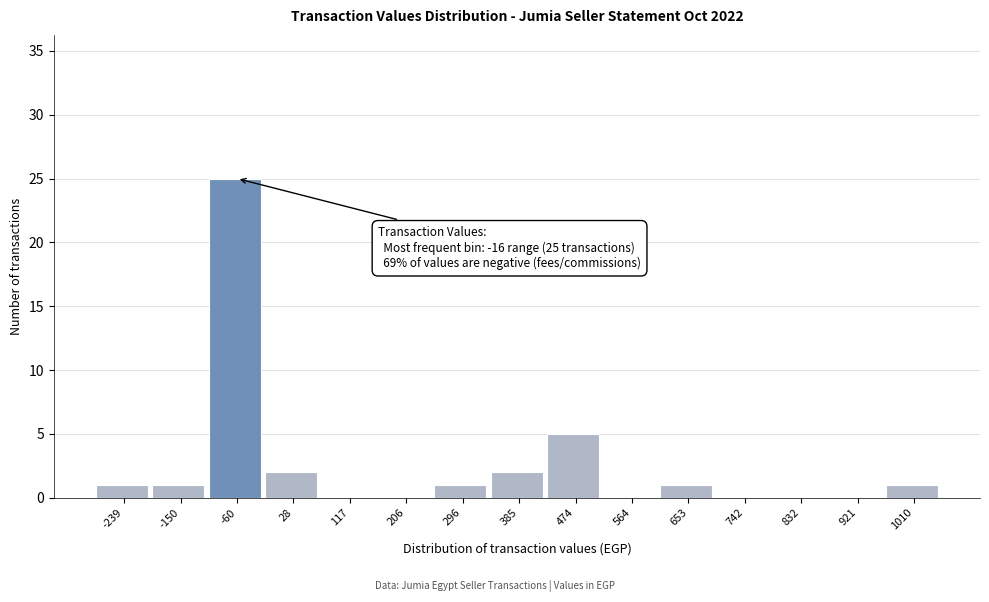

Reading left to right, extract all data points from this chart.

-239=1	-150=1	-60=25	28=2	117=0	206=0	296=1	385=2	474=5	564=0	653=1	742=0	832=0	921=0	1010=1